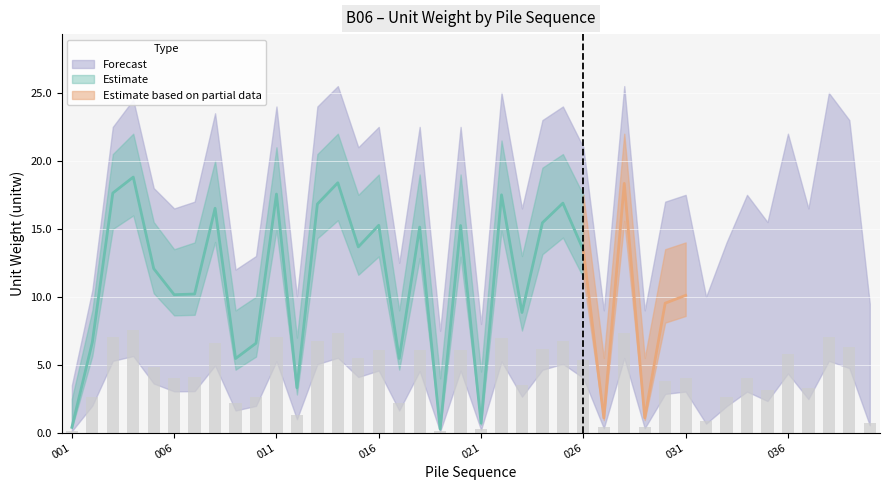

What is the minimum value shown in the chart?

0.3